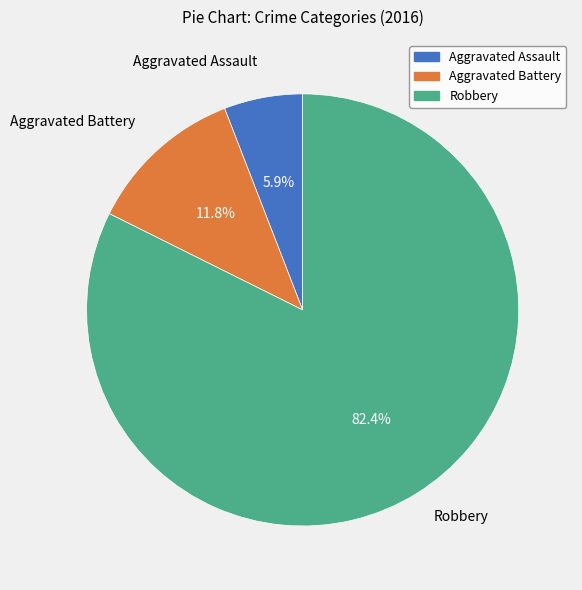

How many segments does this pie chart have?

3